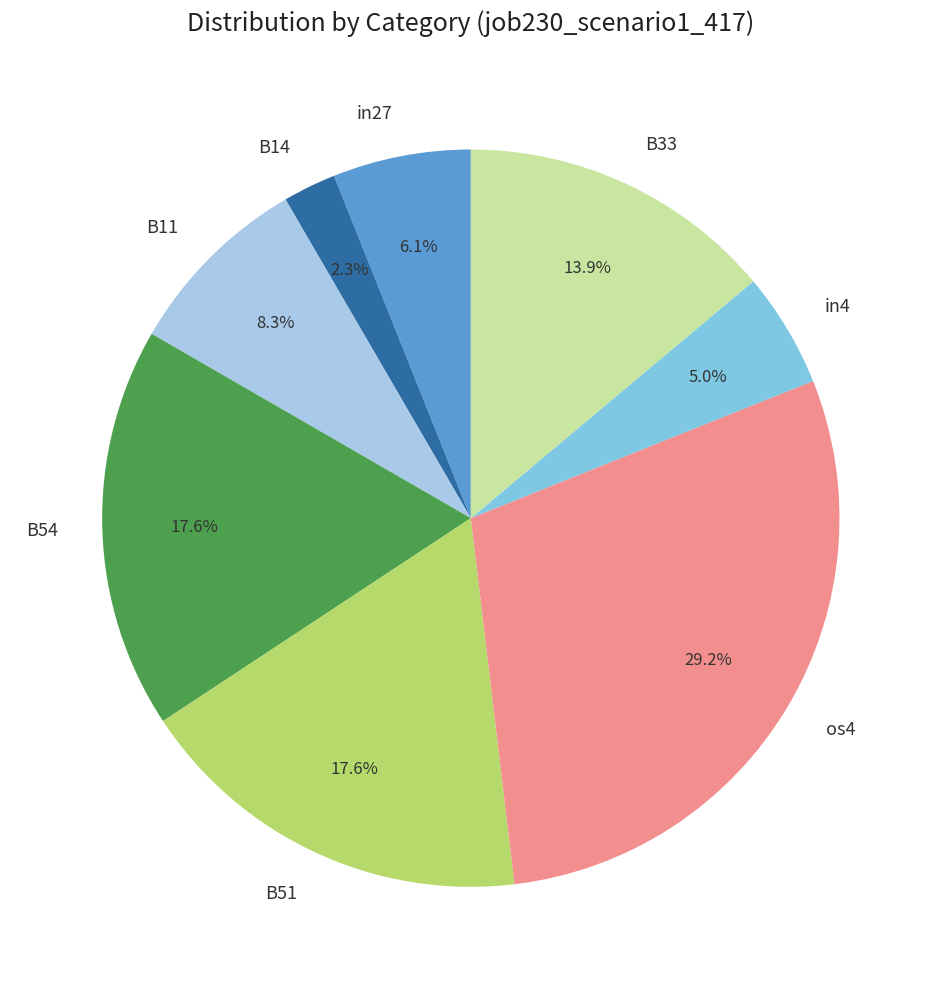

Does any single category account for the majority?

No